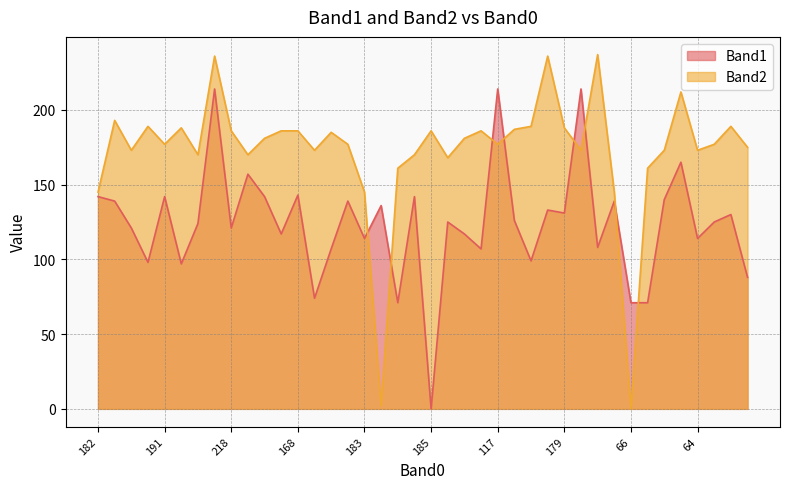

How many lines are shown in the chart?

2